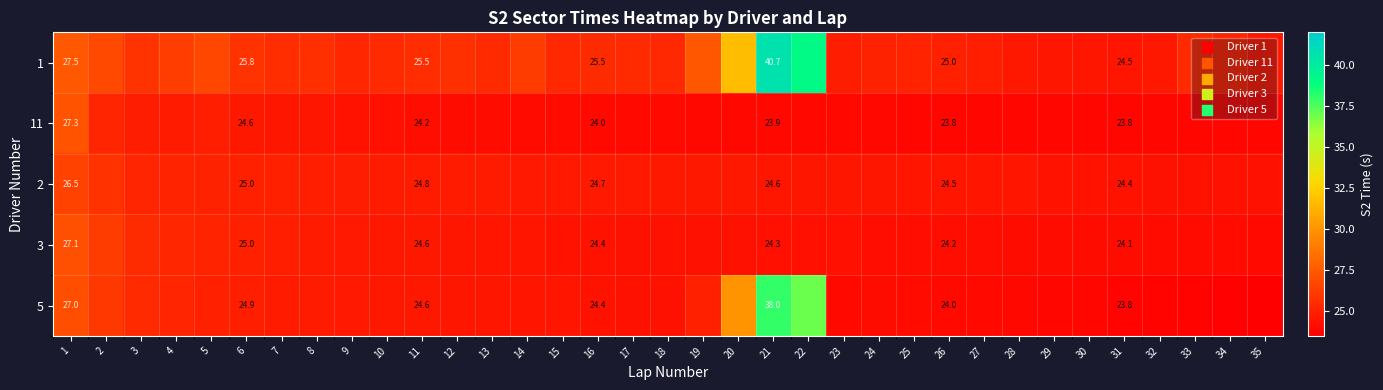

What is the total value across all series at 2?

130.1